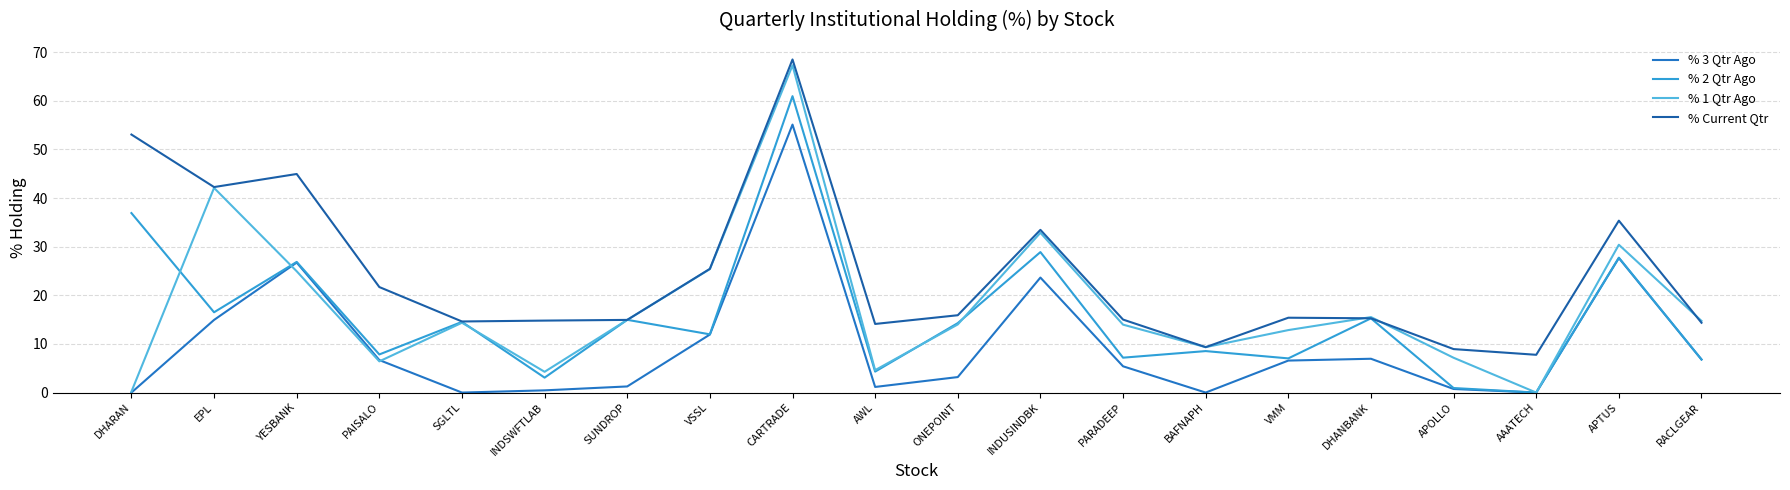

True or false: % Current Qtr and % 3 Qtr Ago intersect in this chart.

False